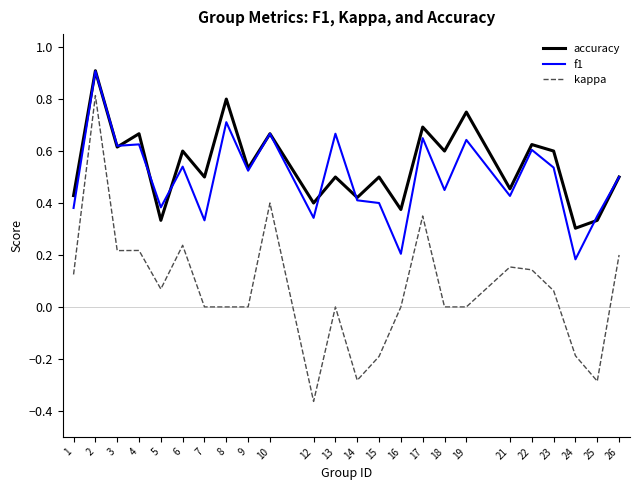

The f1 series shows 0.6 at 4. True or false?

True